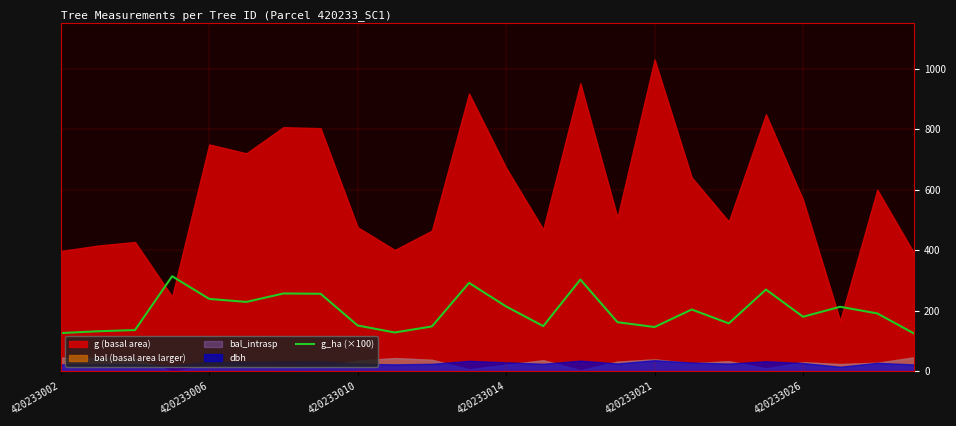

Reading left to right, what are all the values shown in this chart?

126	132	136	314	239	229	257	256	151	128	148	292	214	149	303	162	146	204	158	270	180	213	191	124